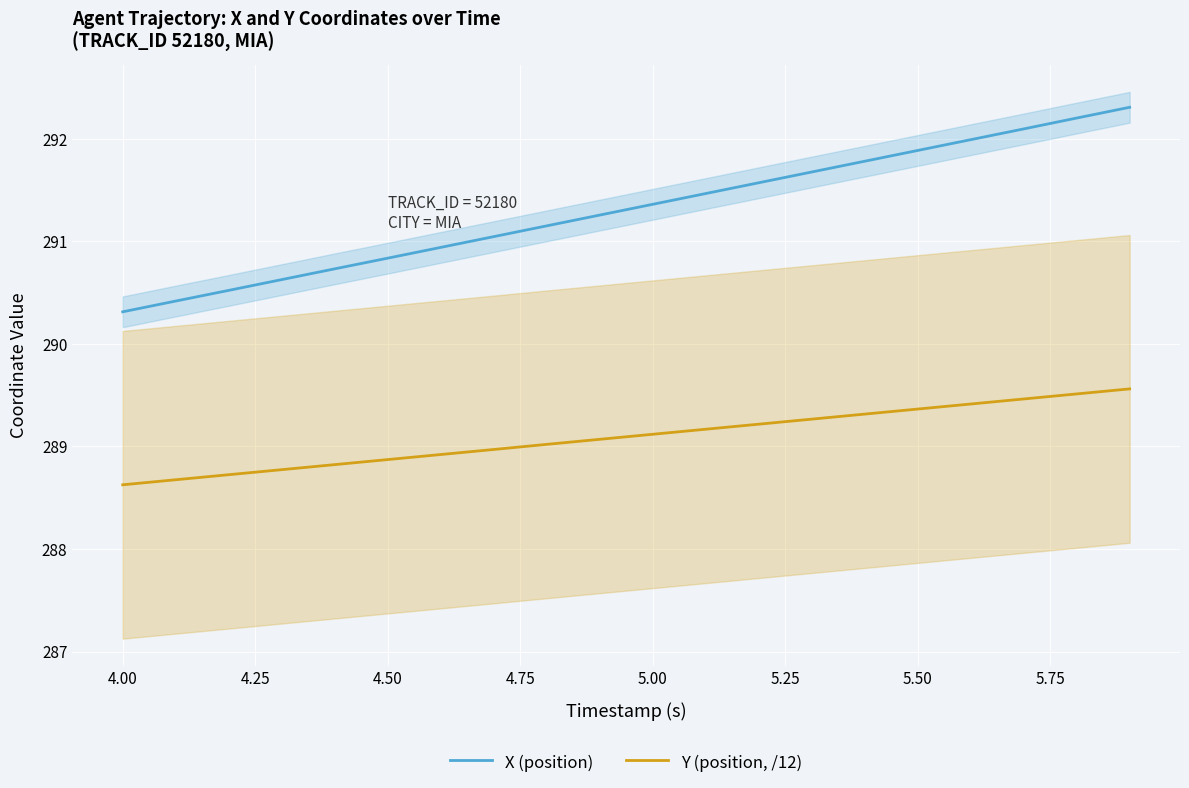

The Y (position, /12) series shows 289.1 at 5.00. True or false?

True